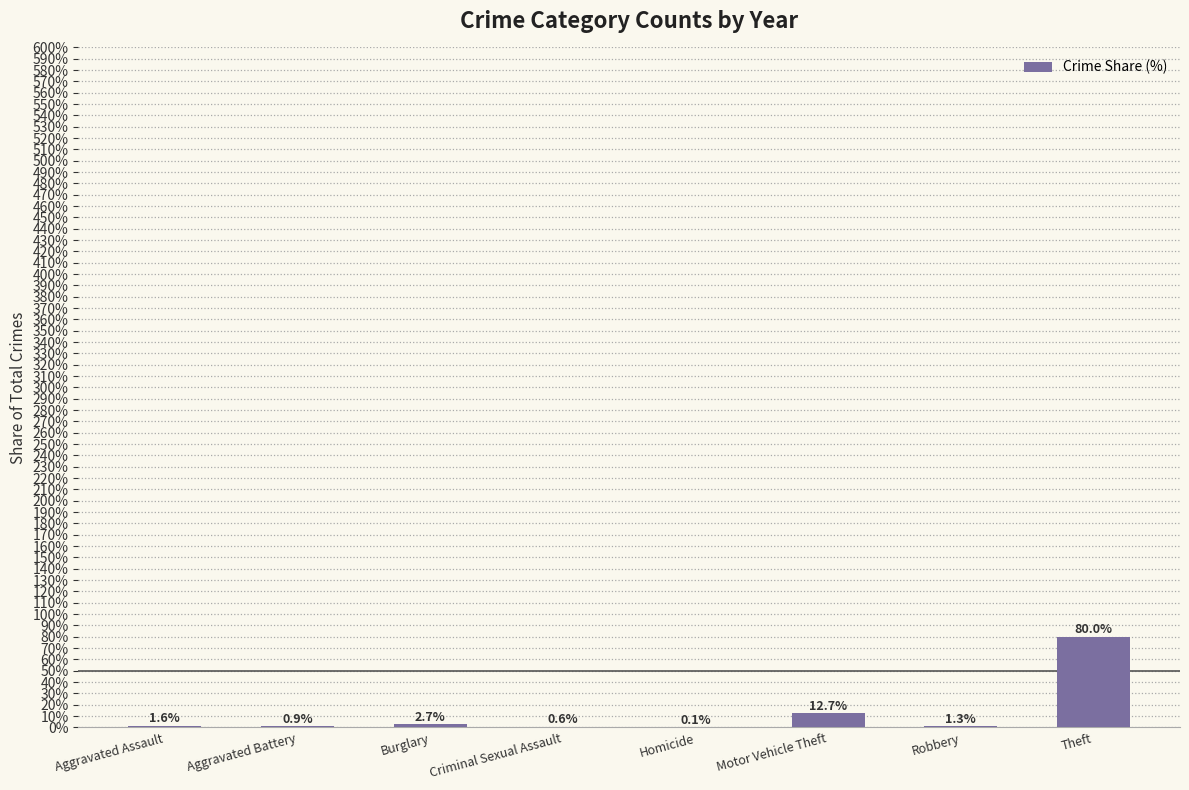

Reading right to left, what are all the values shown in this chart?

80.0	1.3	12.7	0.1	0.6	2.7	0.9	1.6